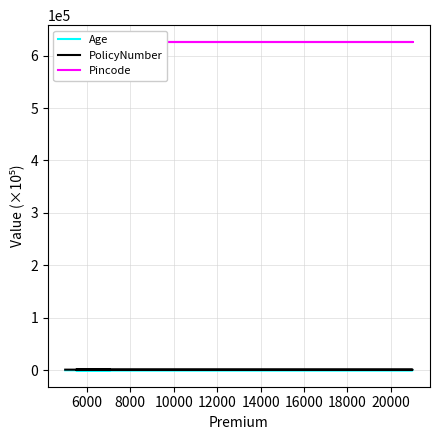

What is the highest value of the Pincode series?

626641